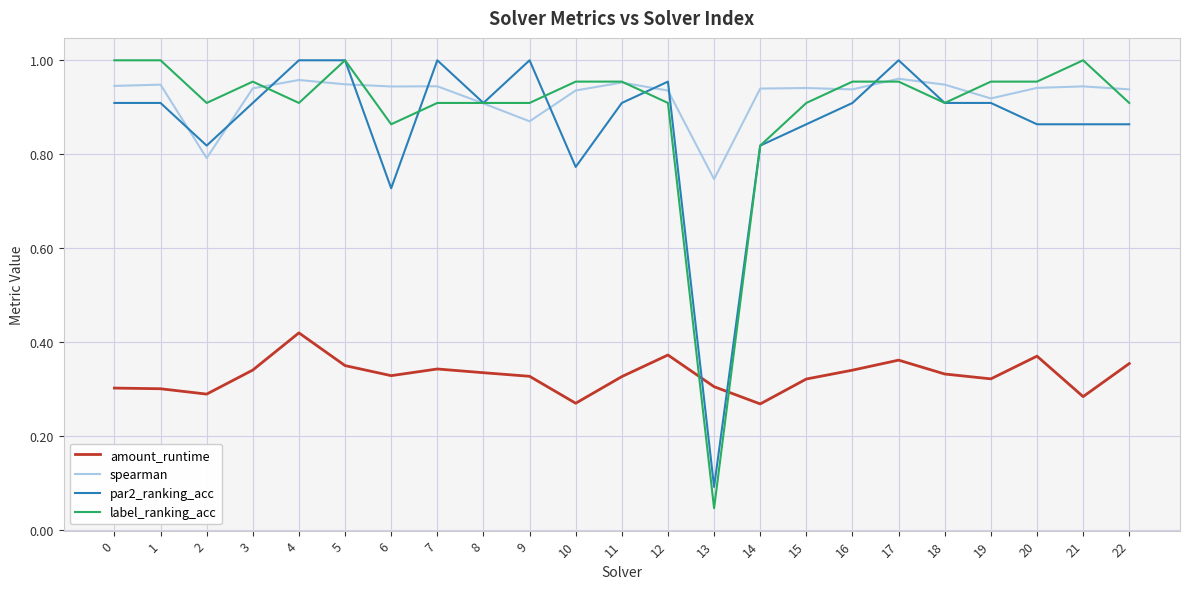

Is it true that amount_runtime equals 0.3 at 9?

True